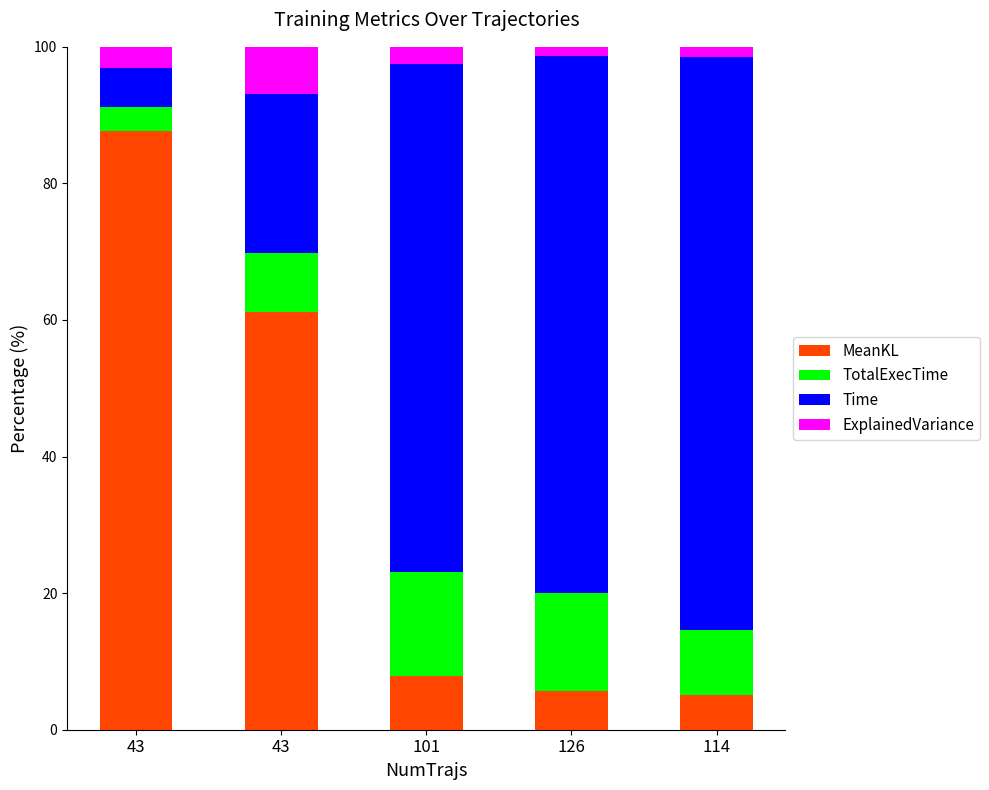

Count the number of data series in this chart.

4